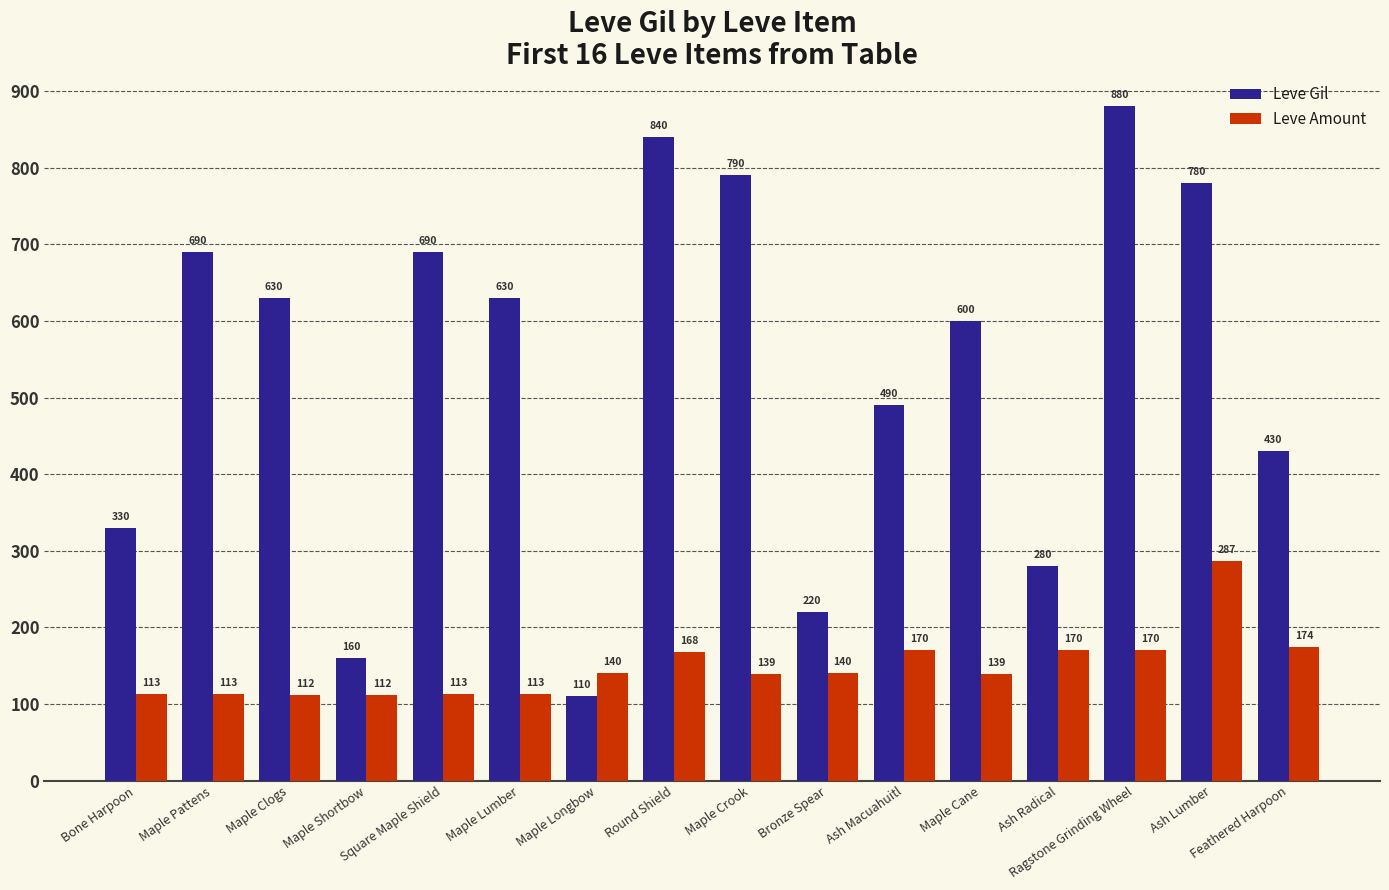

Reading right to left, transcribe all the data shown in this chart.

Leve Gil: Feathered Harpoon=430	Ash Lumber=780	Ragstone Grinding Wheel=880	Ash Radical=280	Maple Cane=600	Ash Macuahuitl=490	Bronze Spear=220	Maple Crook=790	Round Shield=840	Maple Longbow=110	Maple Lumber=630	Square Maple Shield=690	Maple Shortbow=160	Maple Clogs=630	Maple Pattens=690	Bone Harpoon=330
Leve Amount: Feathered Harpoon=174	Ash Lumber=287	Ragstone Grinding Wheel=170	Ash Radical=170	Maple Cane=139	Ash Macuahuitl=170	Bronze Spear=140	Maple Crook=139	Round Shield=168	Maple Longbow=140	Maple Lumber=113	Square Maple Shield=113	Maple Shortbow=112	Maple Clogs=112	Maple Pattens=113	Bone Harpoon=113